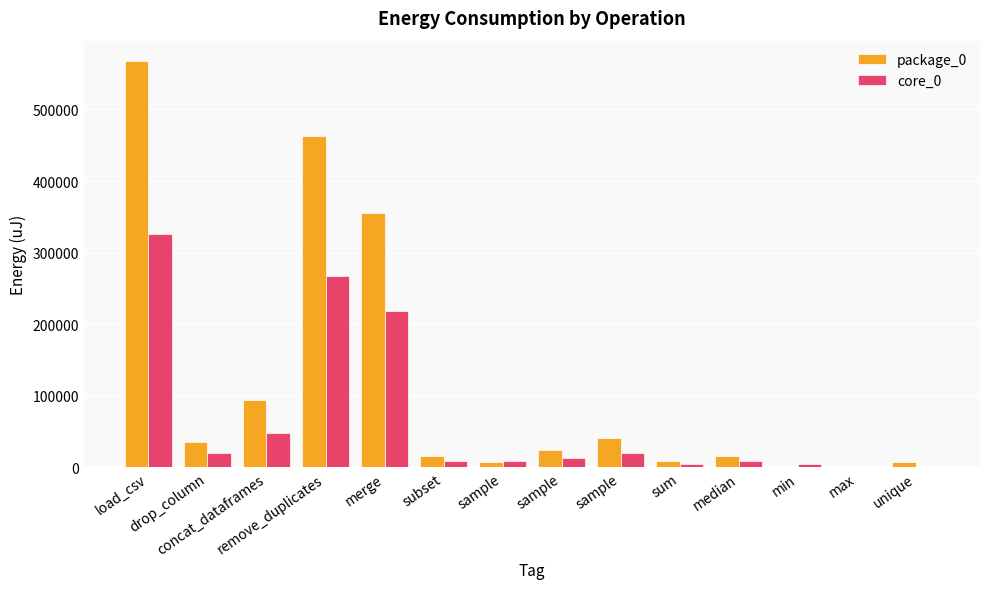

Are the bars horizontal?

No